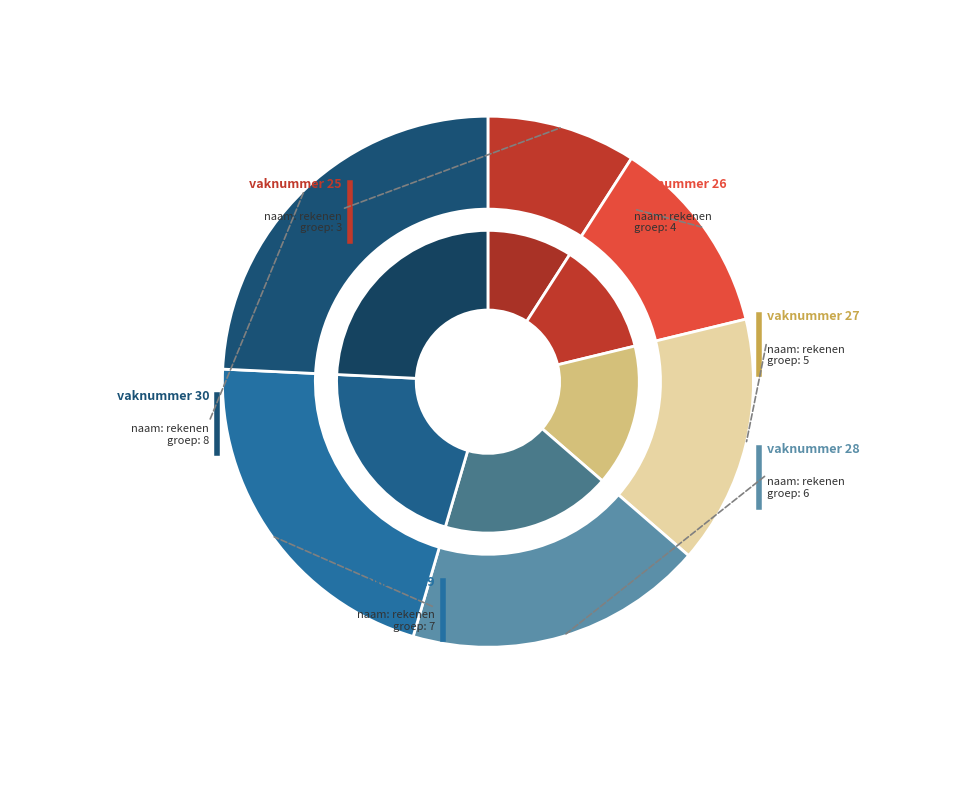

To the nearest percent, what is the average slice percentage?

17%